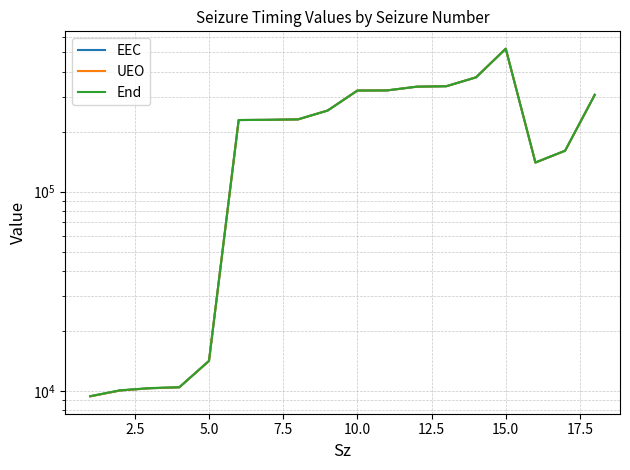

Is this an area chart (filled region under the line)?

No